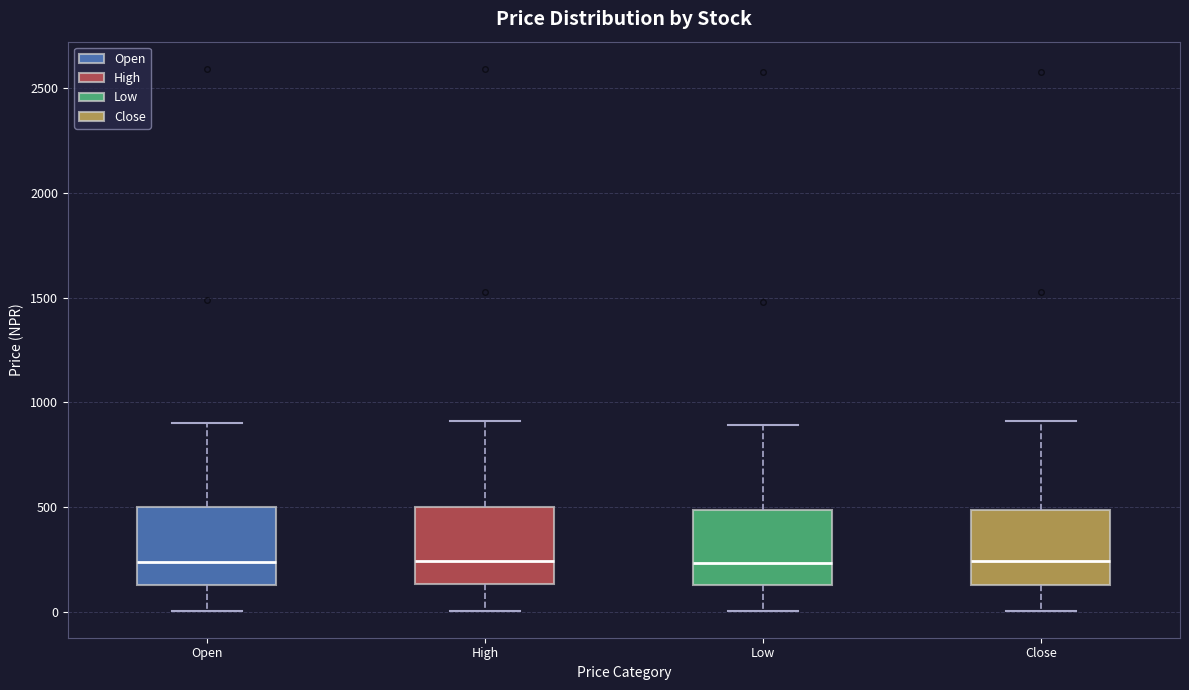

Reading left to right, read every box against the y-axis: the position of its median line, the range the box covers, and the ends of its whiskers. The values are not printed on the chart, so give them approximately, as read against the axis.

Open: median 250, box 150 to 500, whiskers 0 to 900
High: median 250, box 150 to 500, whiskers 0 to 900
Low: median 250, box 150 to 500, whiskers 0 to 900
Close: median 250, box 150 to 500, whiskers 0 to 900